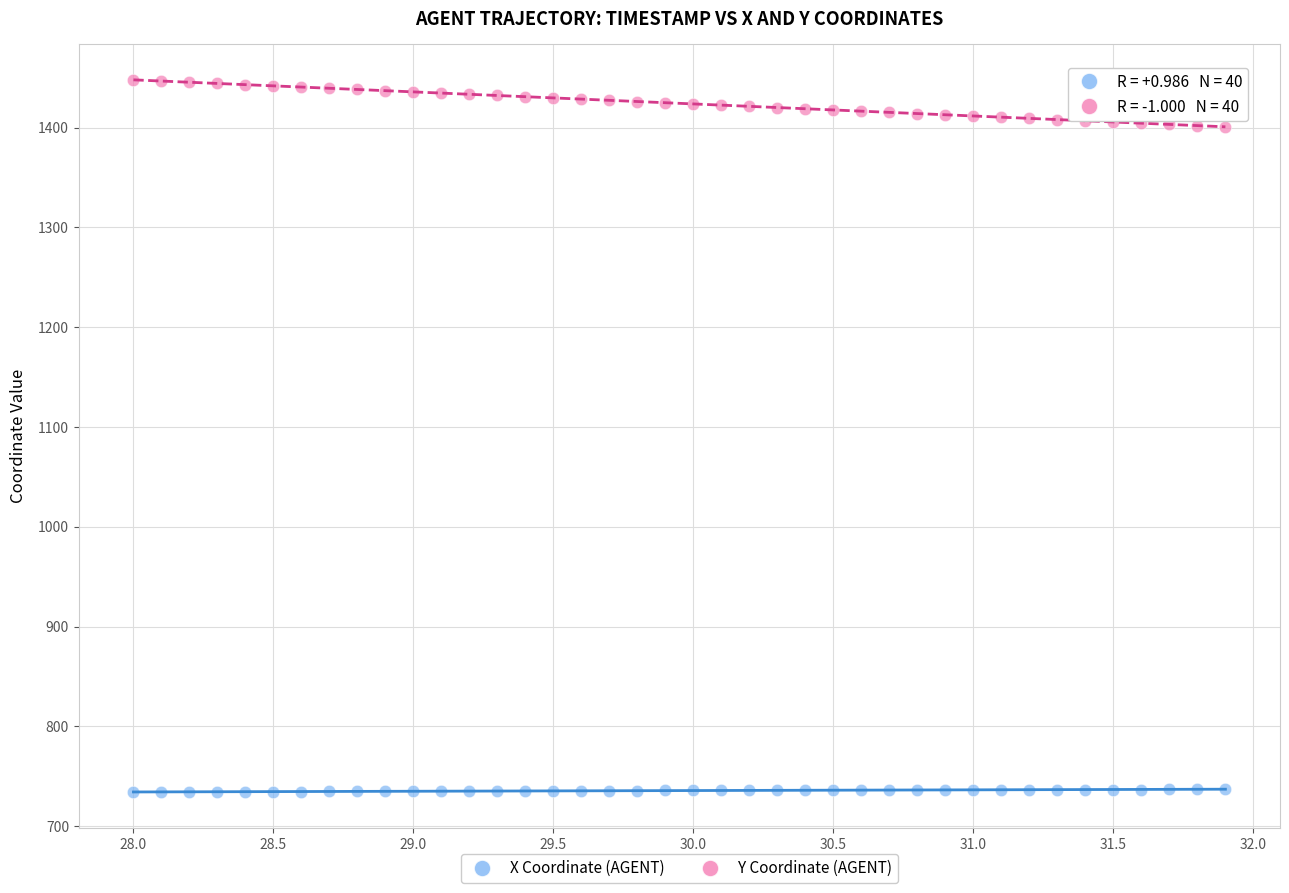

Across all data points, what is the range of Y values (max minus min)?

714.1